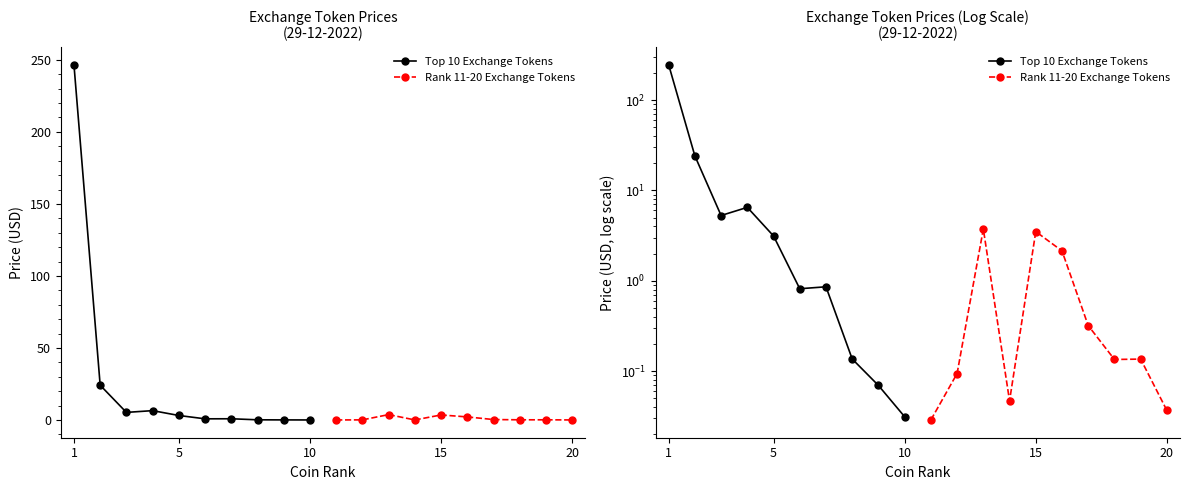

How many interior local peaks does the Rank 11-20 Exchange Tokens series have?

3